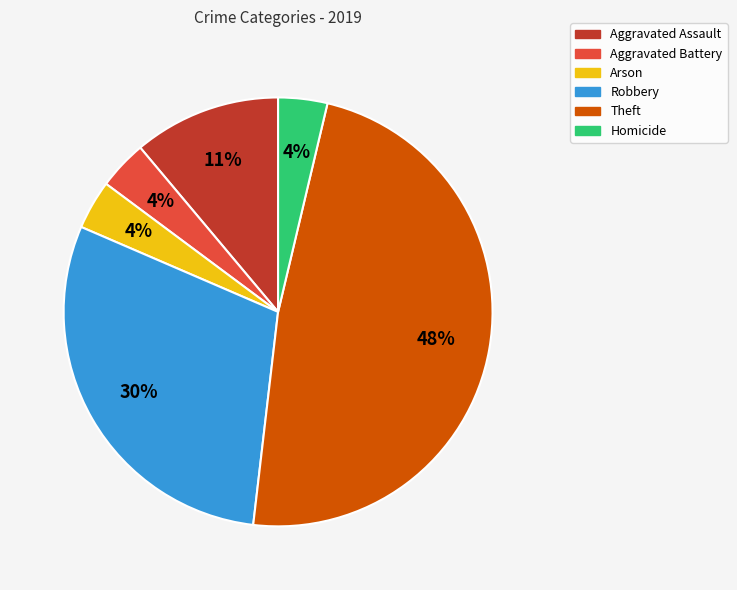

Between Robbery and Theft, which is larger?

Theft